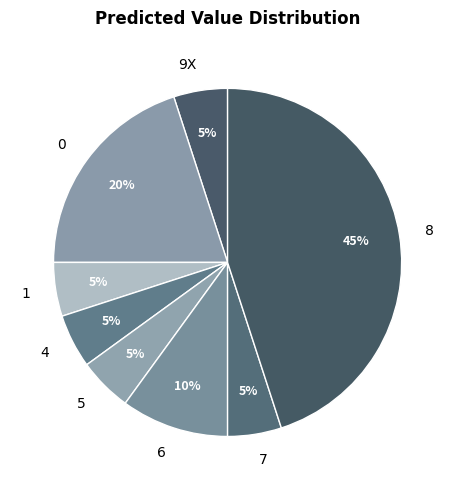

To the nearest percent, what is the average slice percentage?

12%